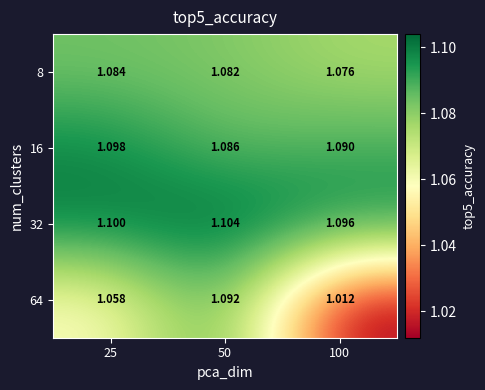

Is the value of 32 at 100 greater than the value of 8 at 50?

Yes